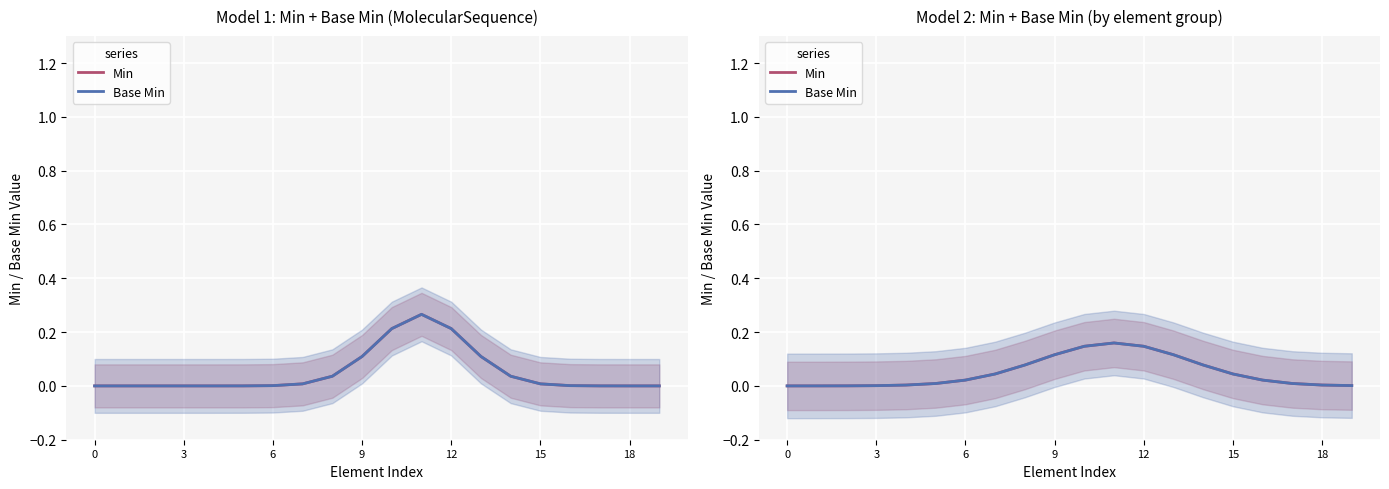

Between 18 and 3, which is larger?

18